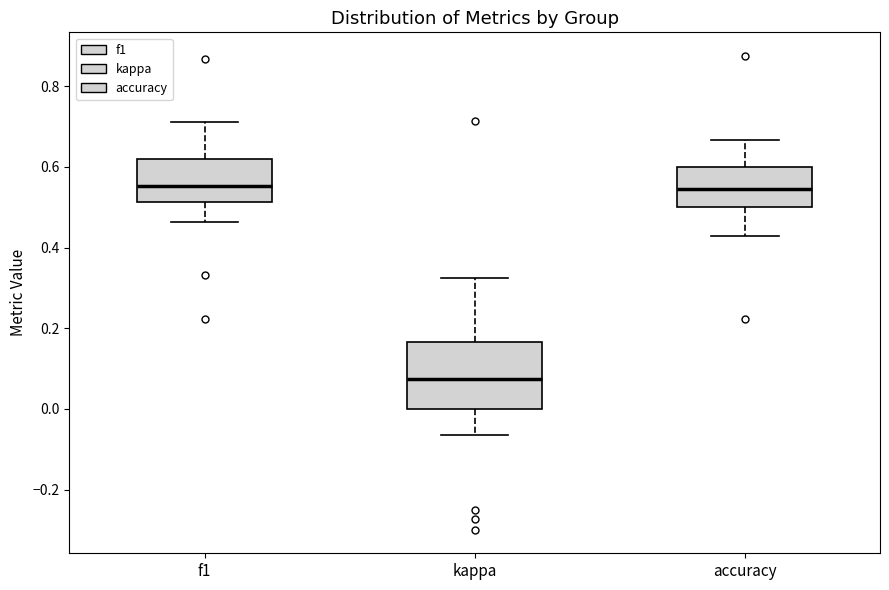

Which box is the tallest, from its lower edge to its upper edge?

kappa